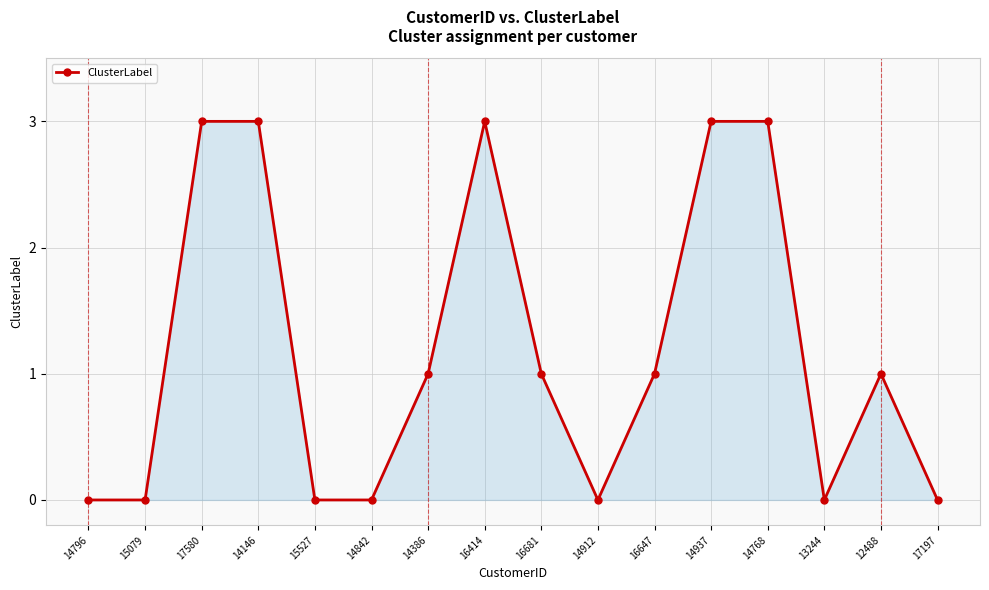

What is the difference between the maximum and minimum values?

3